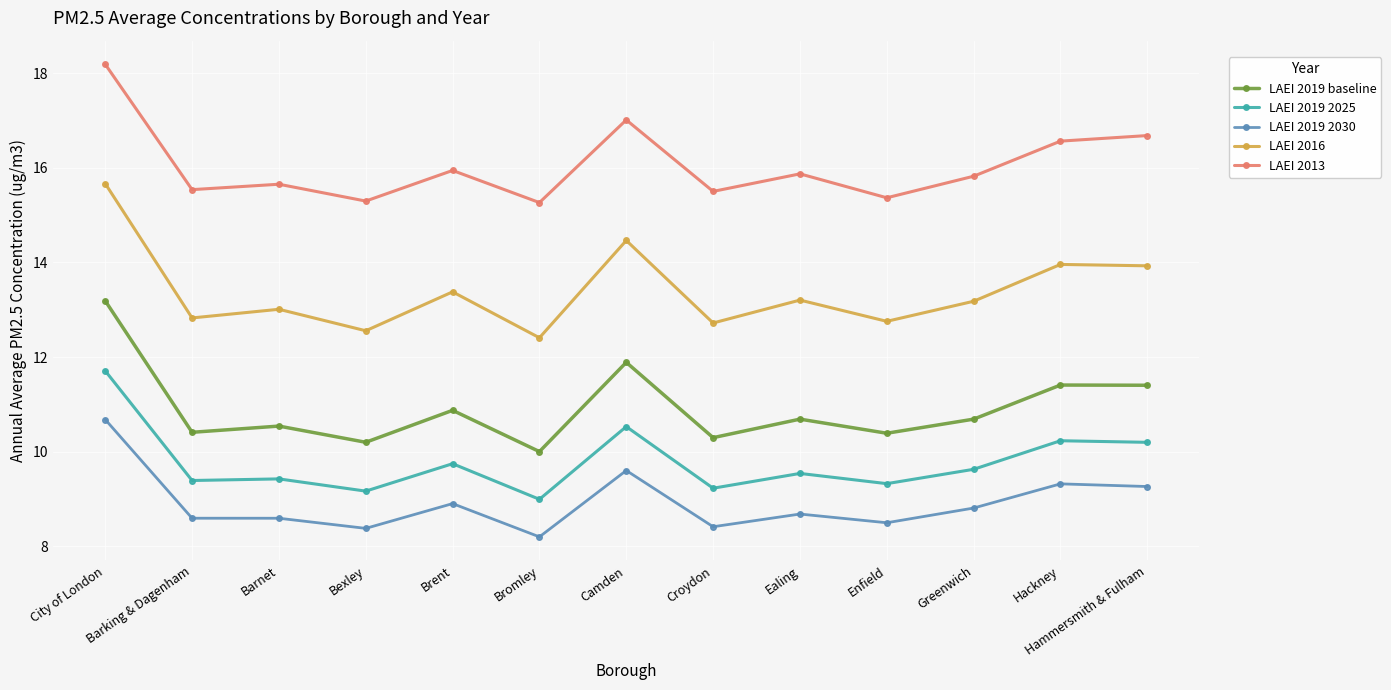

The LAEI 2013 series shows 16.6 at Hackney. True or false?

True